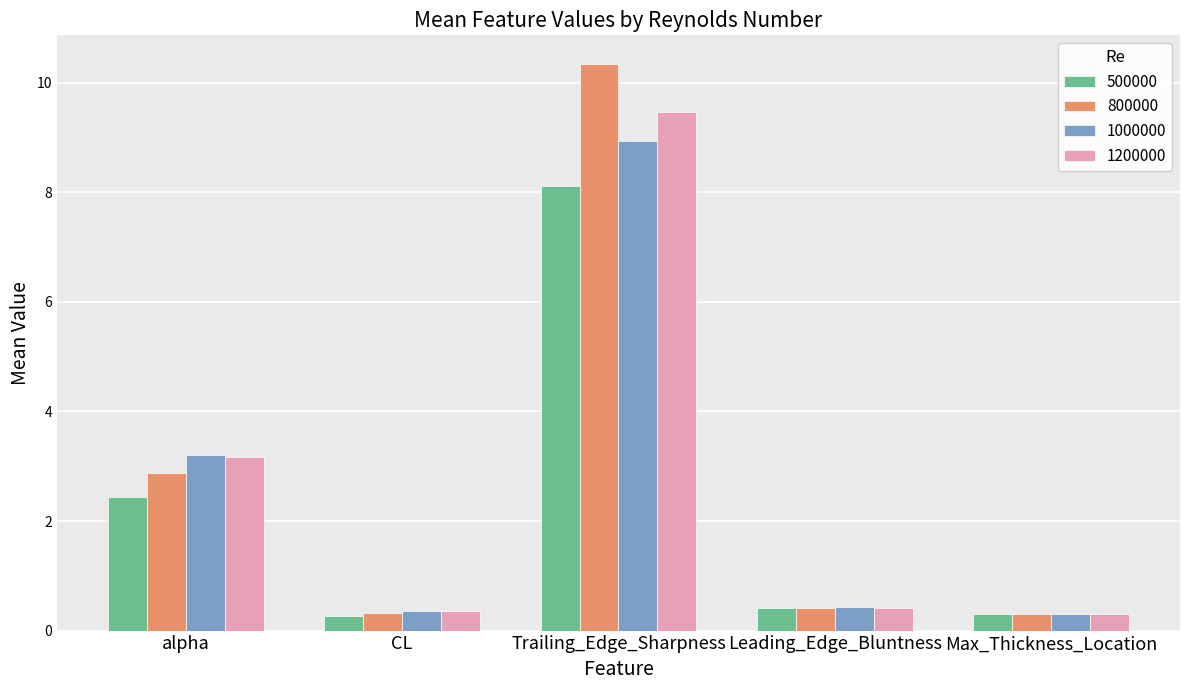

At which category is the sum across all series the highest?

Trailing_Edge_Sharpness